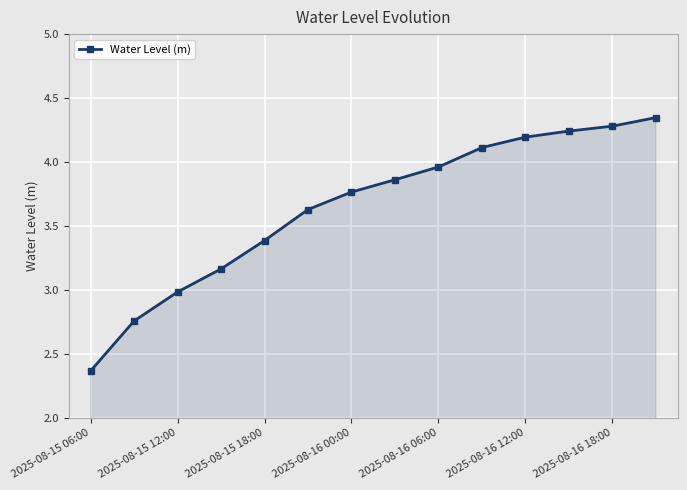

True or false: there are more than 1 points higher than both neighbors.

False